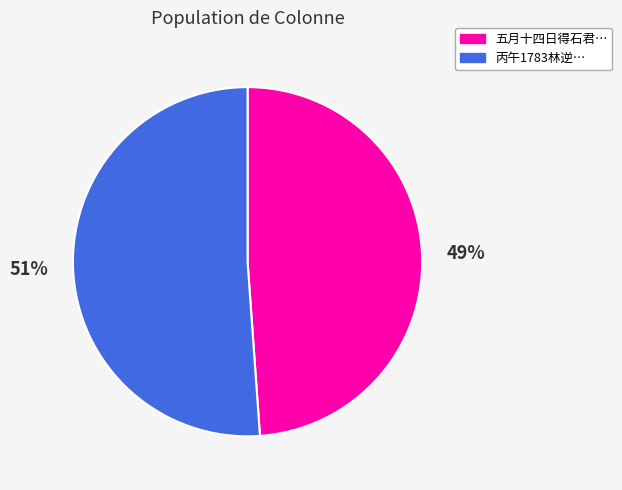

How many slices are in this pie chart?

2